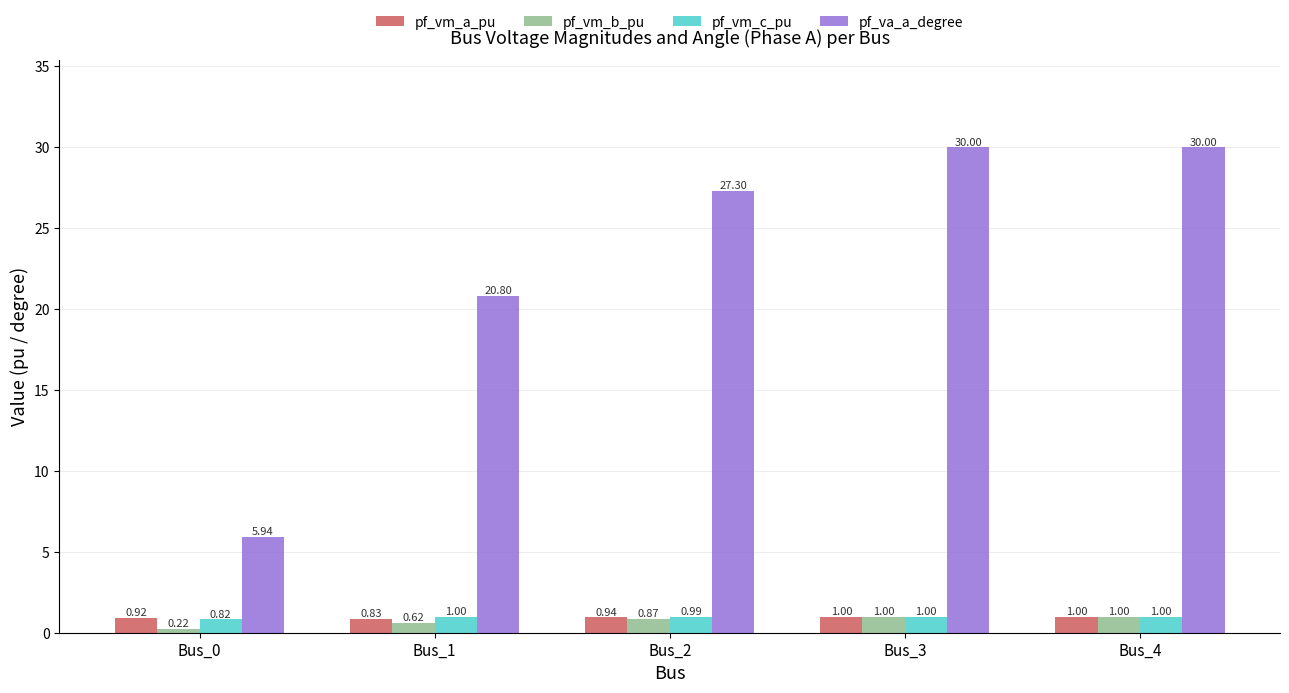

What is the spread (max minus min) of values at Bus_1?

20.2